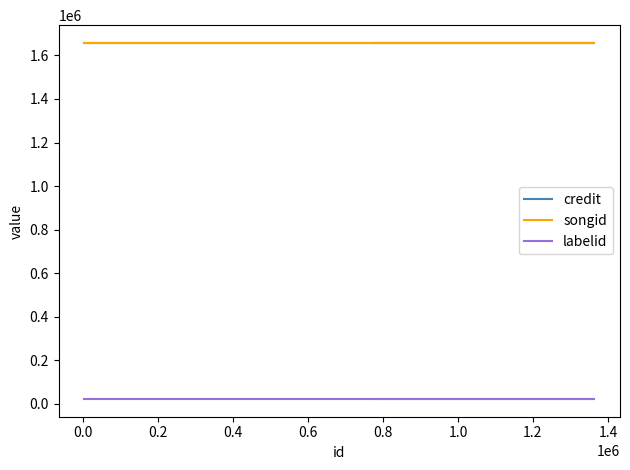

Which series has the widest spread of values?

credit